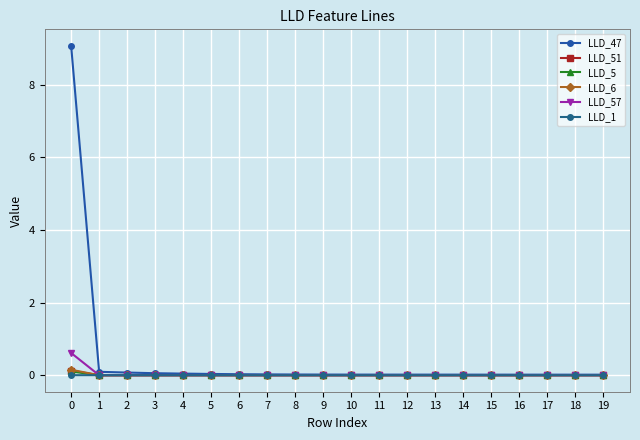

How many lines are shown in the chart?

6